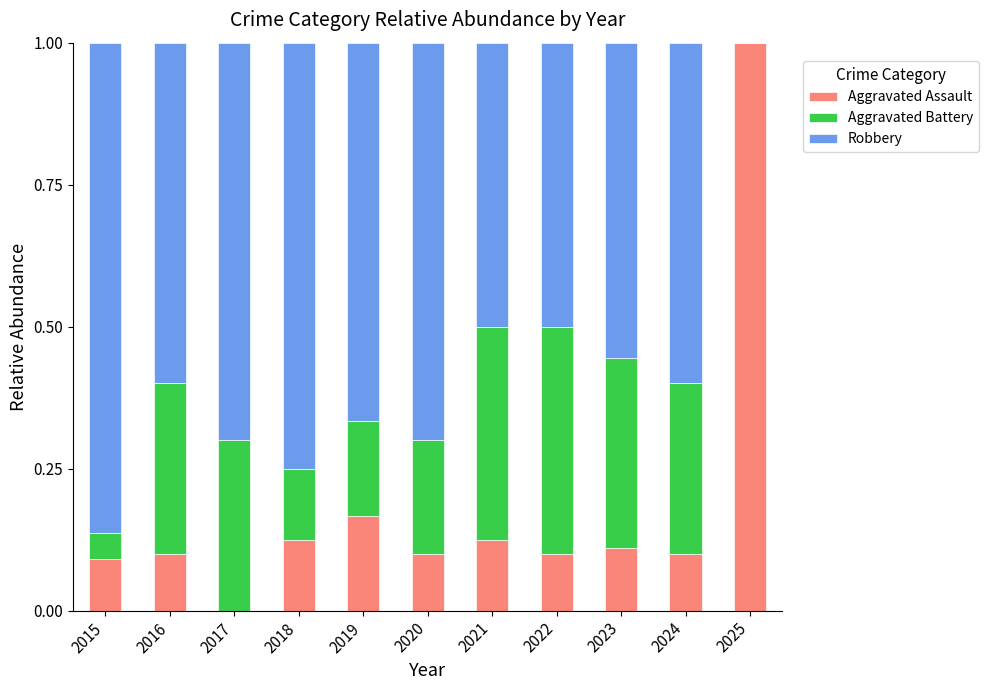

What are all the series names shown in the legend?

Aggravated Assault, Aggravated Battery, Robbery